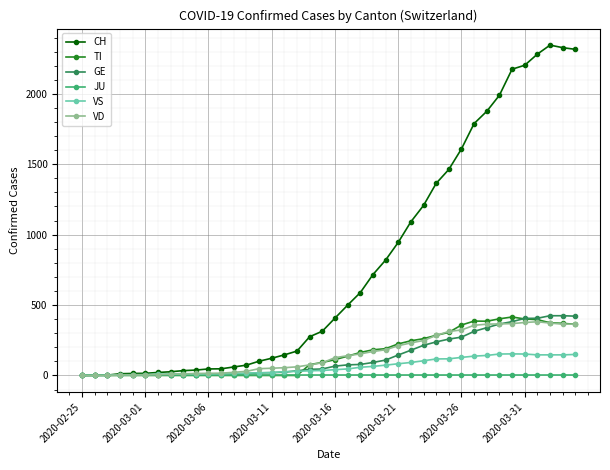

Which series has the largest total across all categories?

CH